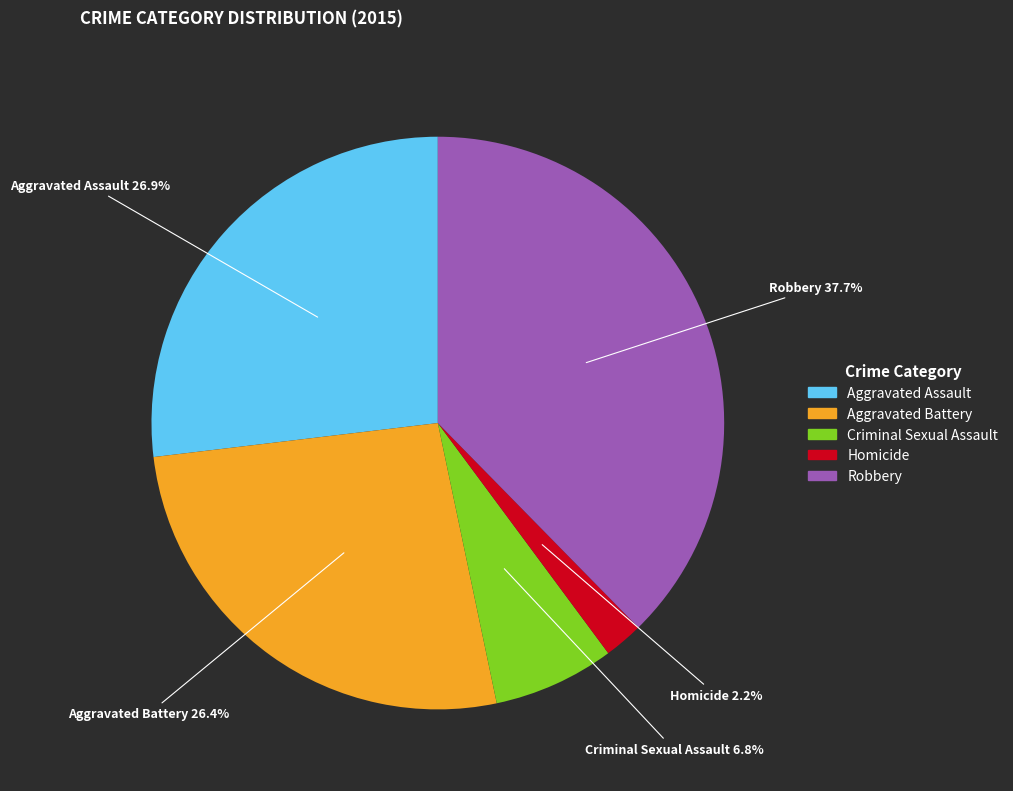

Between Aggravated Assault and Criminal Sexual Assault, which is larger?

Aggravated Assault